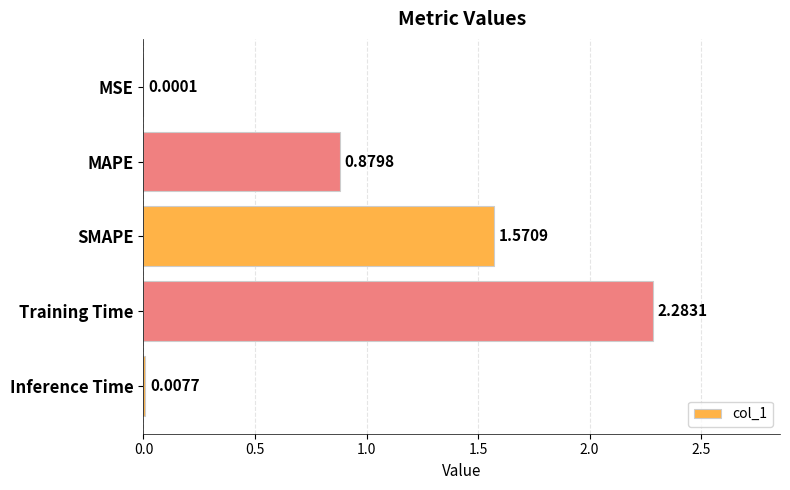

Where is the data nearest to the value 1?

MAPE